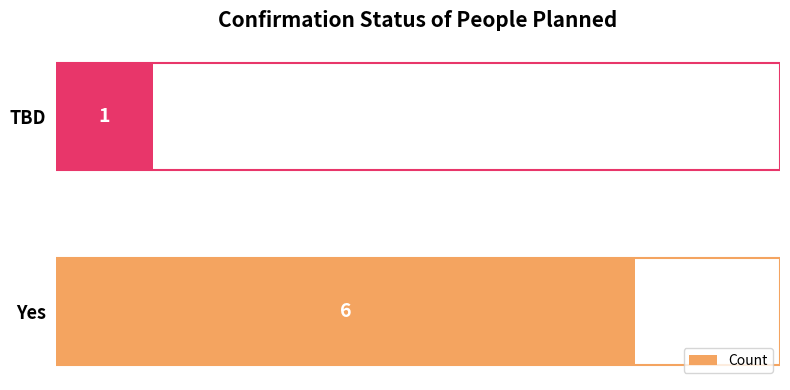

What is the approximate value at Yes?

6